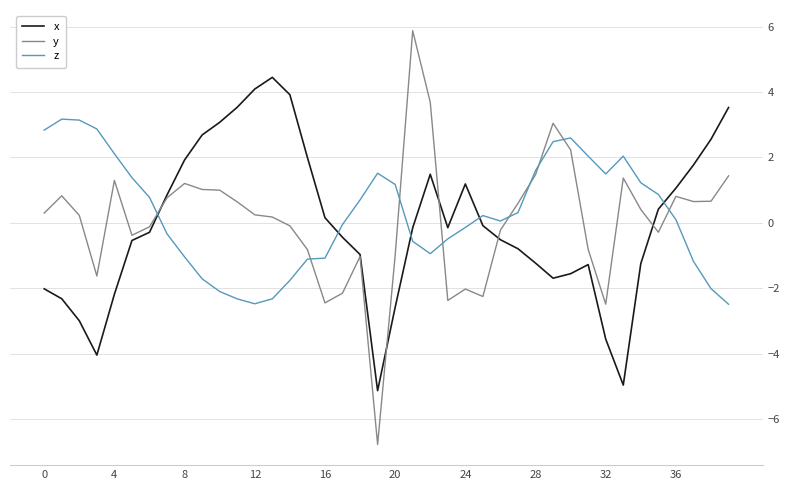

List the series in order of their peak value, highest first.

y, x, z